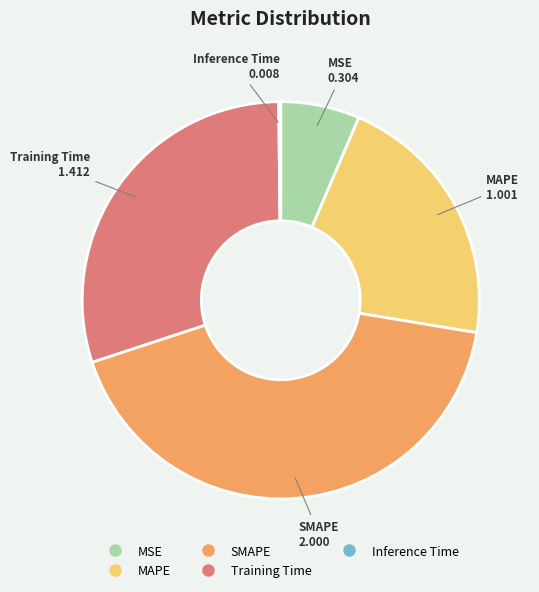

Which category has the biggest portion of the pie?

SMAPE